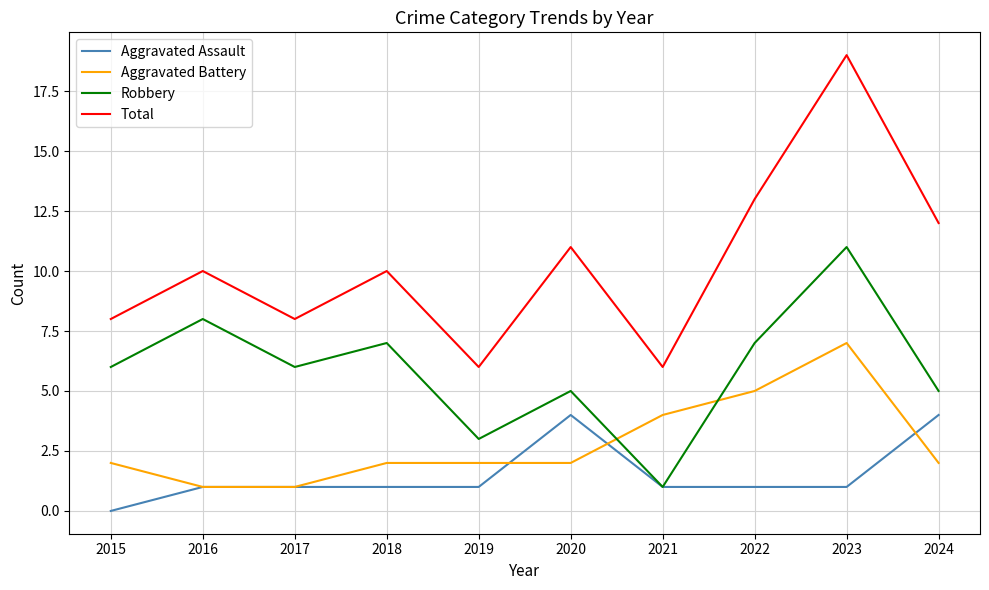

At which category is the sum across all series the highest?

2023